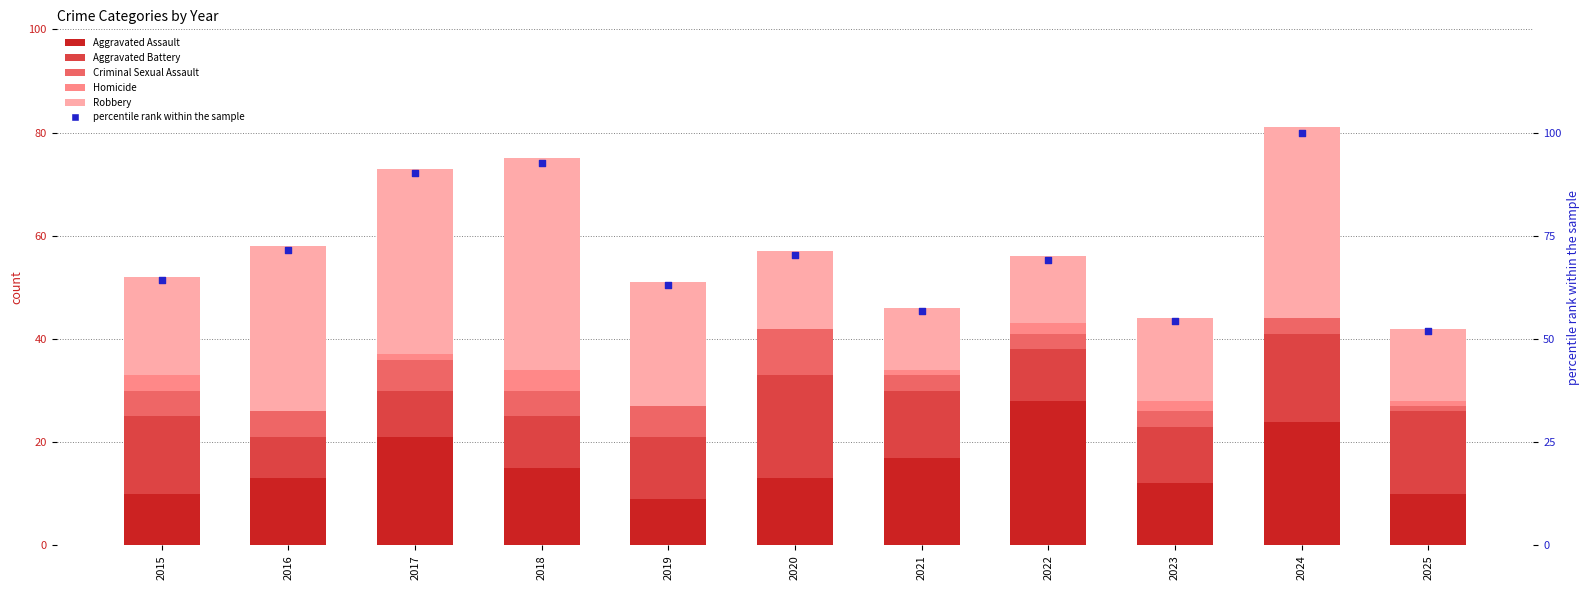

Which series has the widest spread of Y values?

percentile rank within the sample